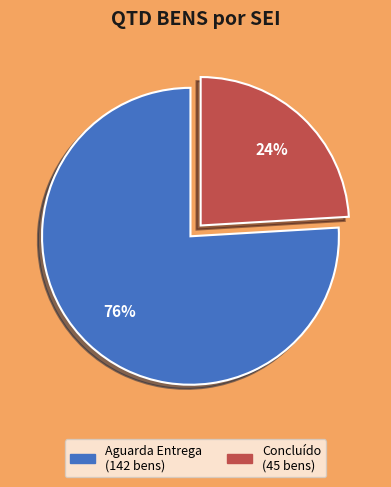

To the nearest percent, what is the difference between the largest and smallest slice percentages?

52%